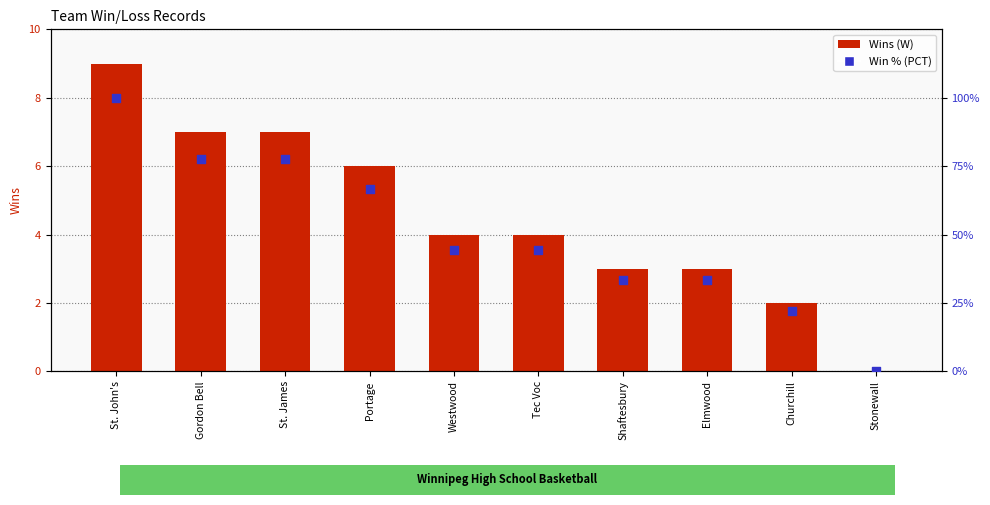

What is the total value across all series at Tec Voc?

48.4